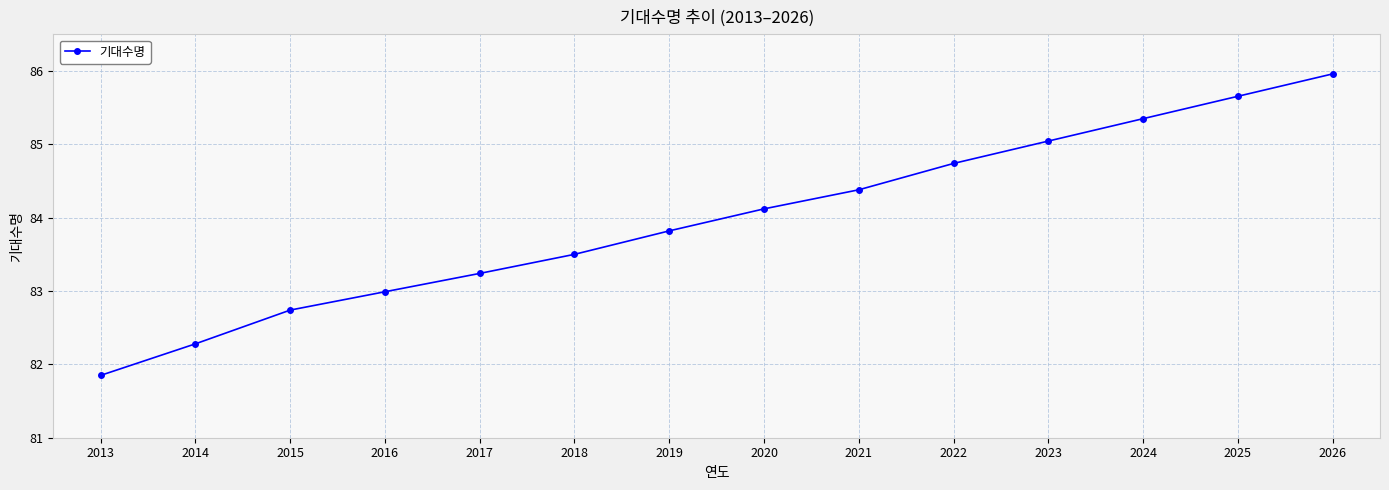

What is the difference between the values at 2020 and 2023?

0.9